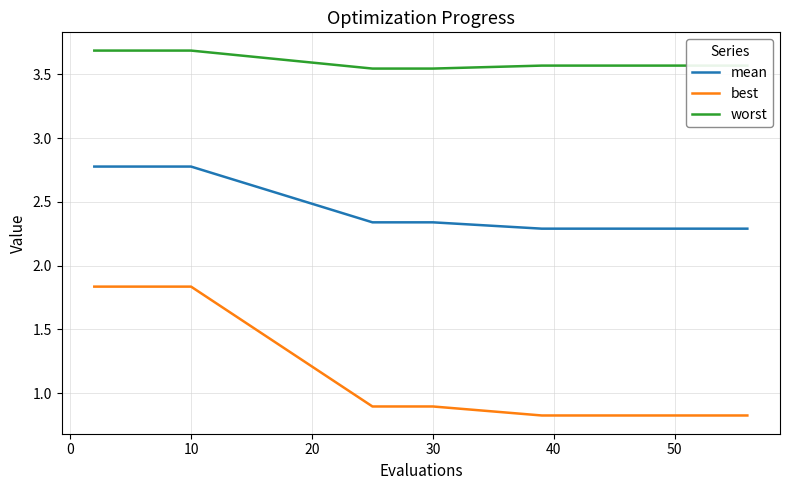

List the series in order of their overall mean, lowest first.

best, mean, worst